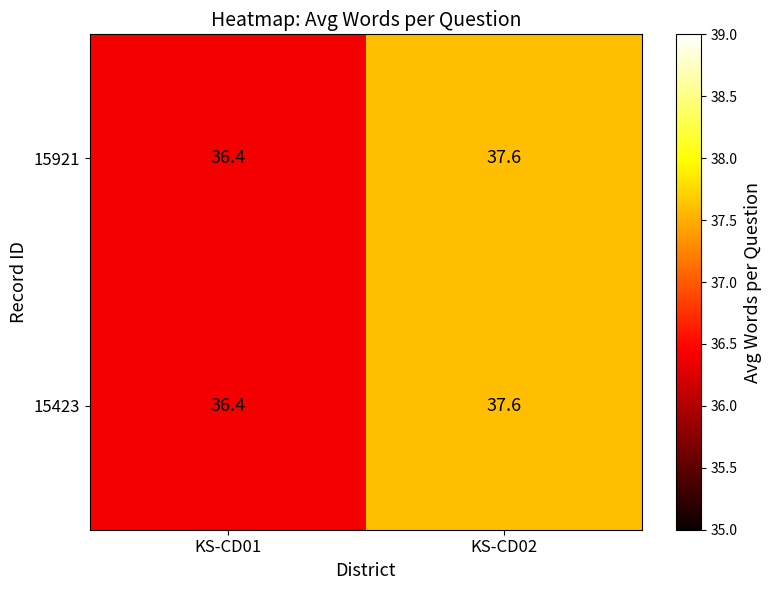

Is it true that 15423 equals 37.6 at KS-CD02?

True